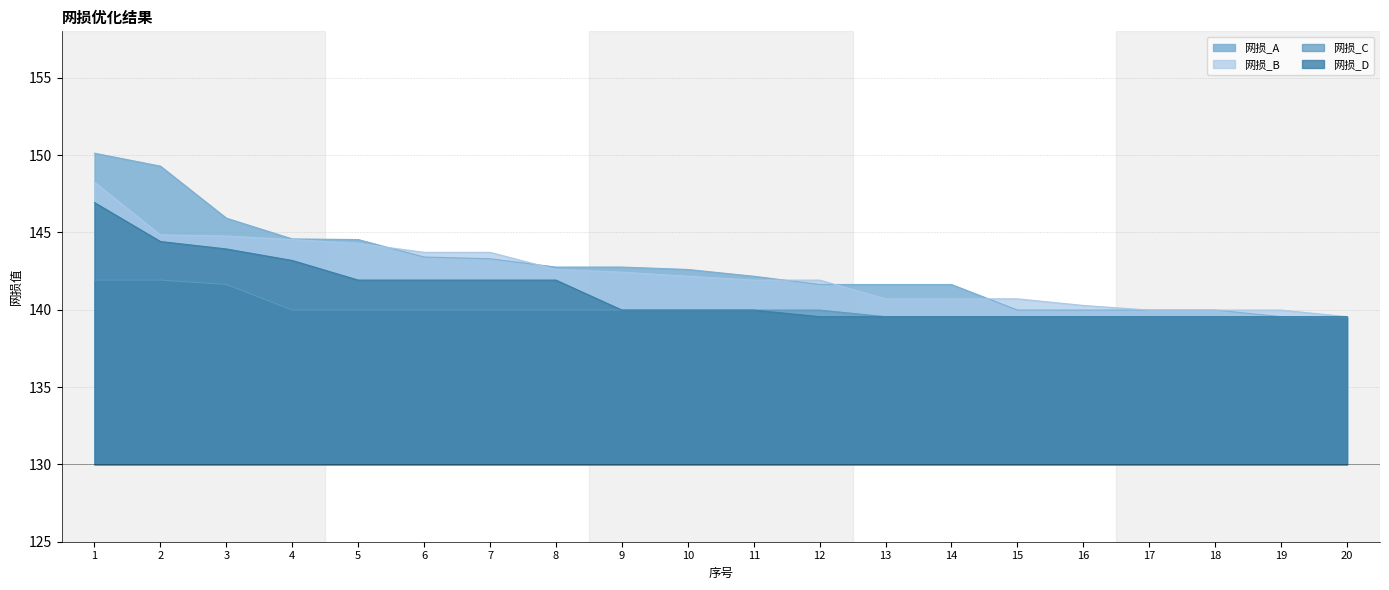

True or false: 网损_B and 网损_C cross at least once.

False